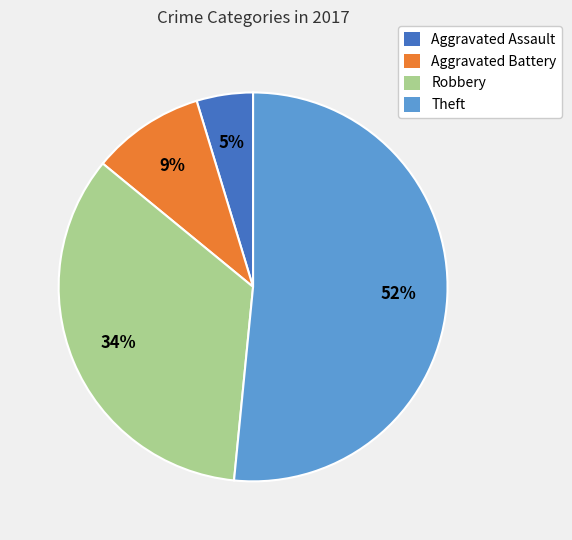

Which has a higher value, Aggravated Assault or Aggravated Battery?

Aggravated Battery